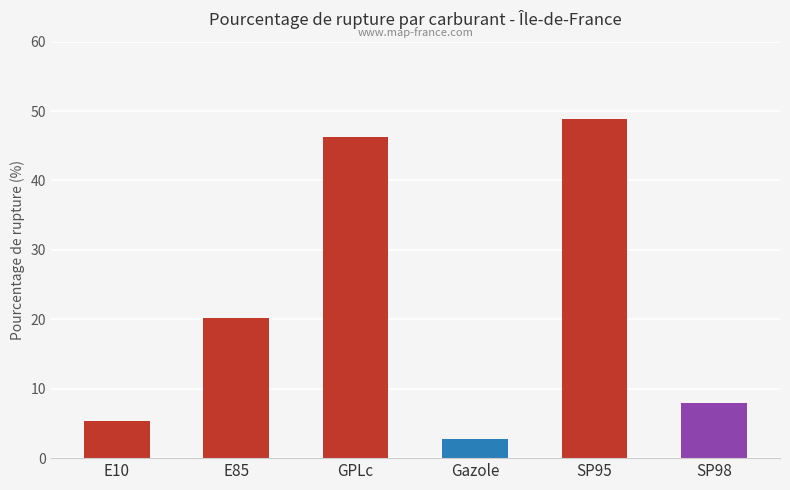

What is the value of the 2nd bar from the left?

20.2